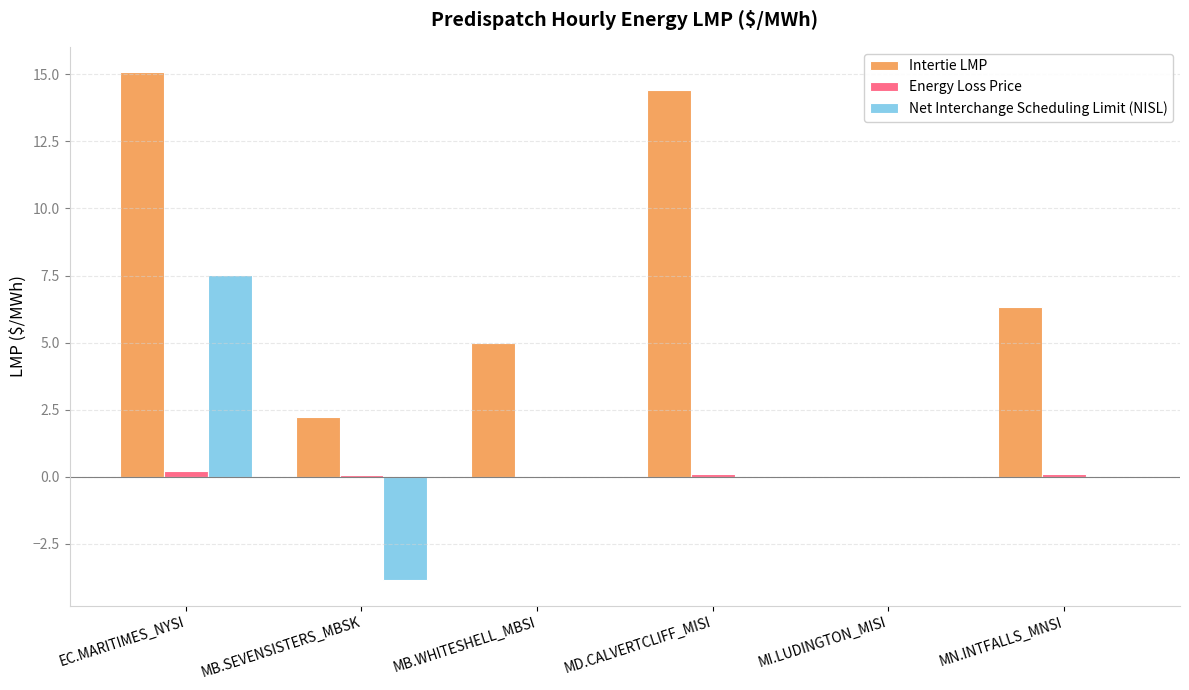

What is the highest value of the Intertie LMP series?

15.1